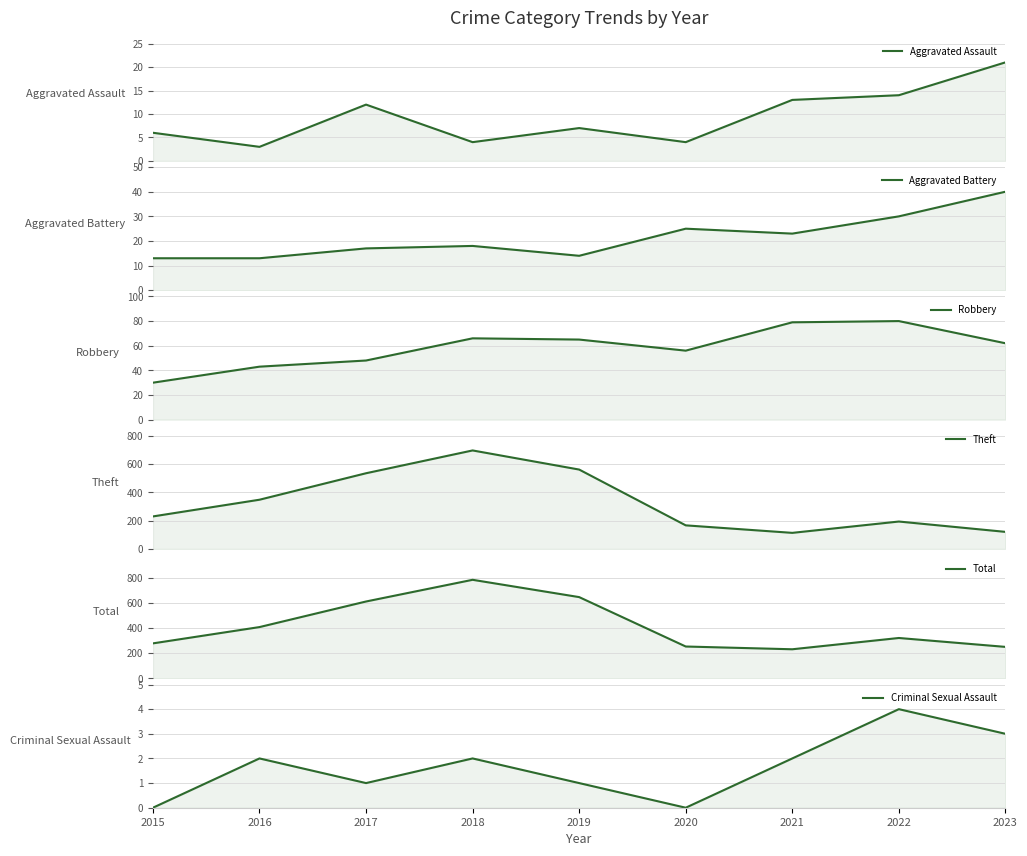

True or false: Robbery and Criminal Sexual Assault cross at least once.

False